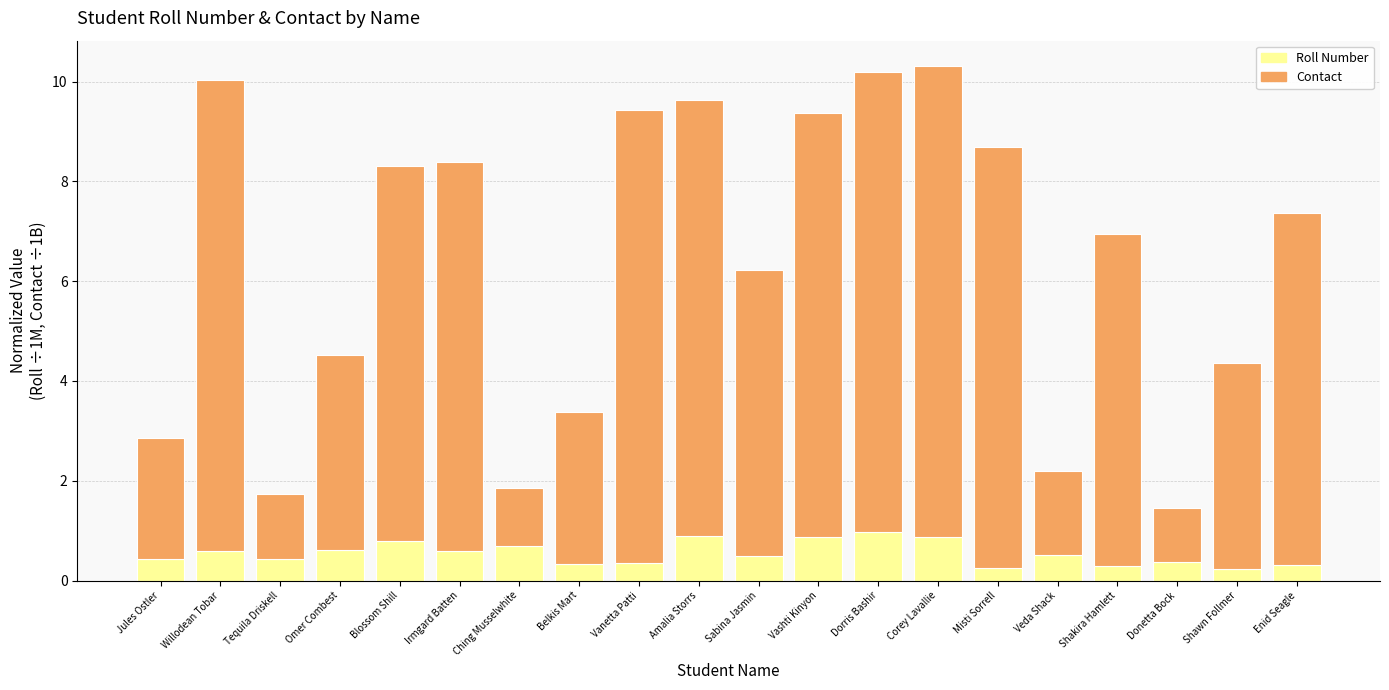

Is it true that Roll Number equals 0.3 at Enid Seagle?

True